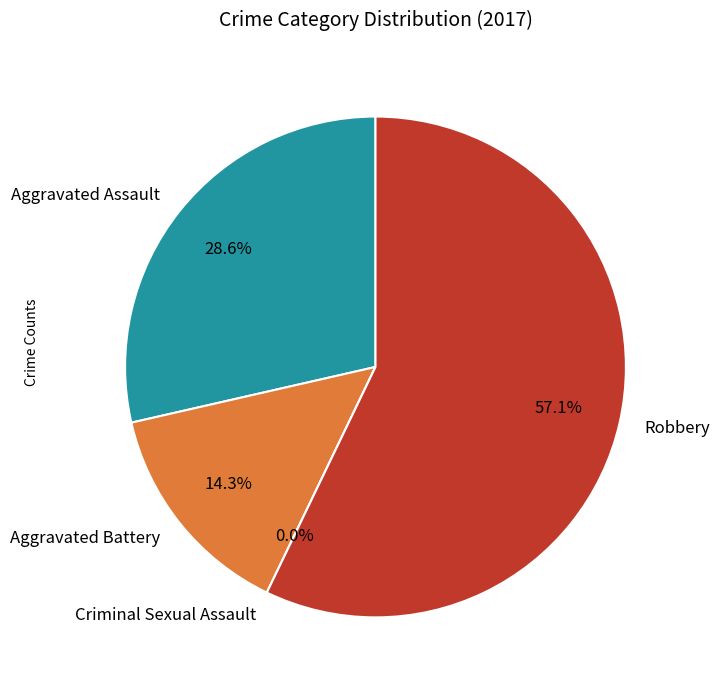

What percentage do Aggravated Assault and Criminal Sexual Assault together represent?

28.6%